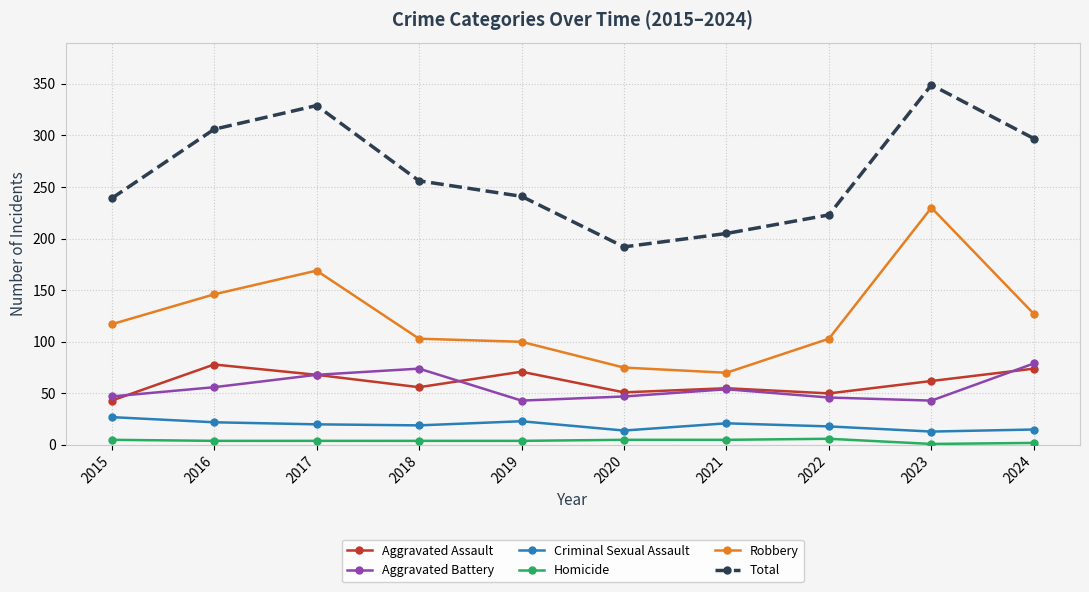

How many interior local peaks does the Aggravated Assault series have?

3